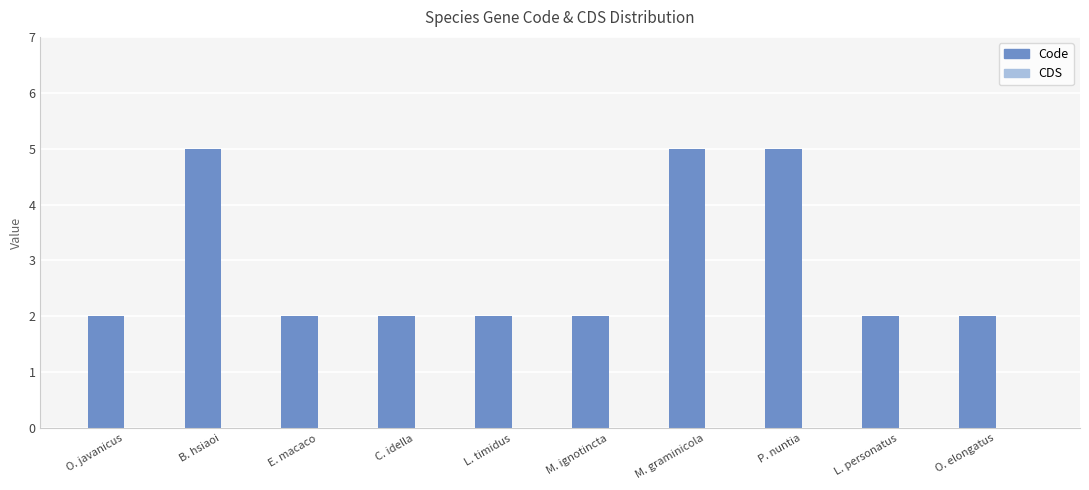

Which has a higher value, M. ignotincta or P. nuntia?

P. nuntia